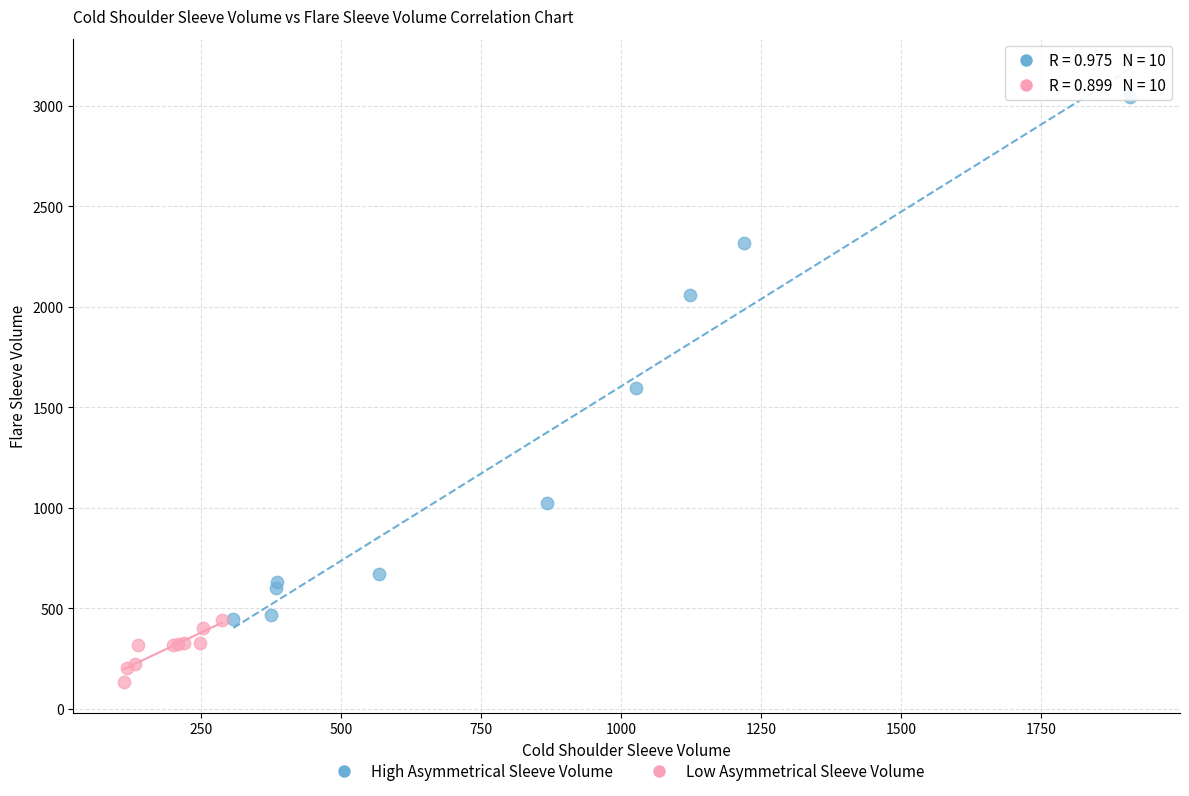

What are all the series names shown in the legend?

High Asymmetrical Sleeve Volume, Low Asymmetrical Sleeve Volume